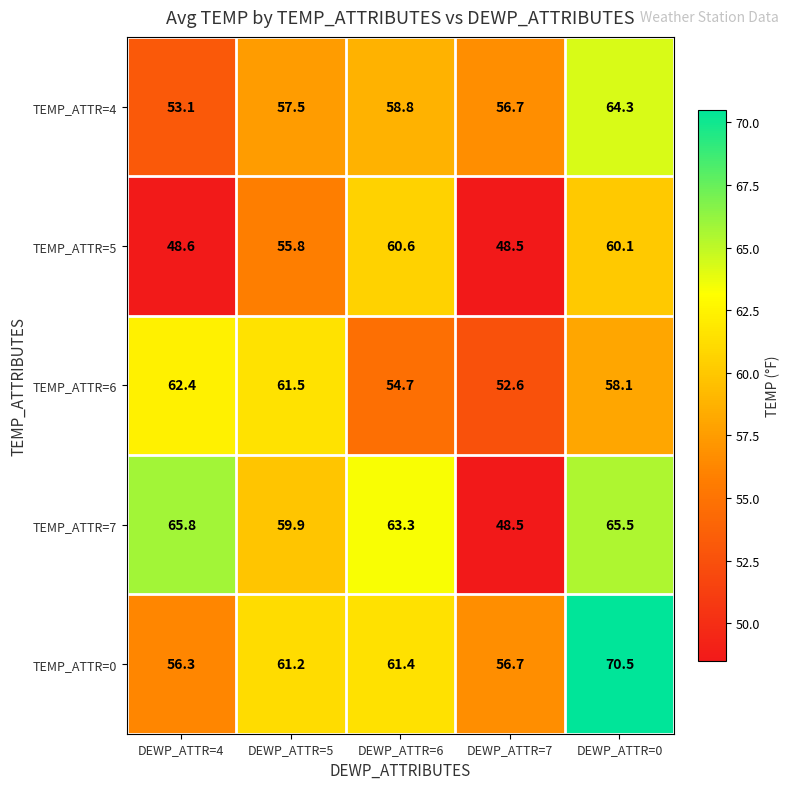

At which category is the sum across all series the highest?

DEWP_ATTR=0